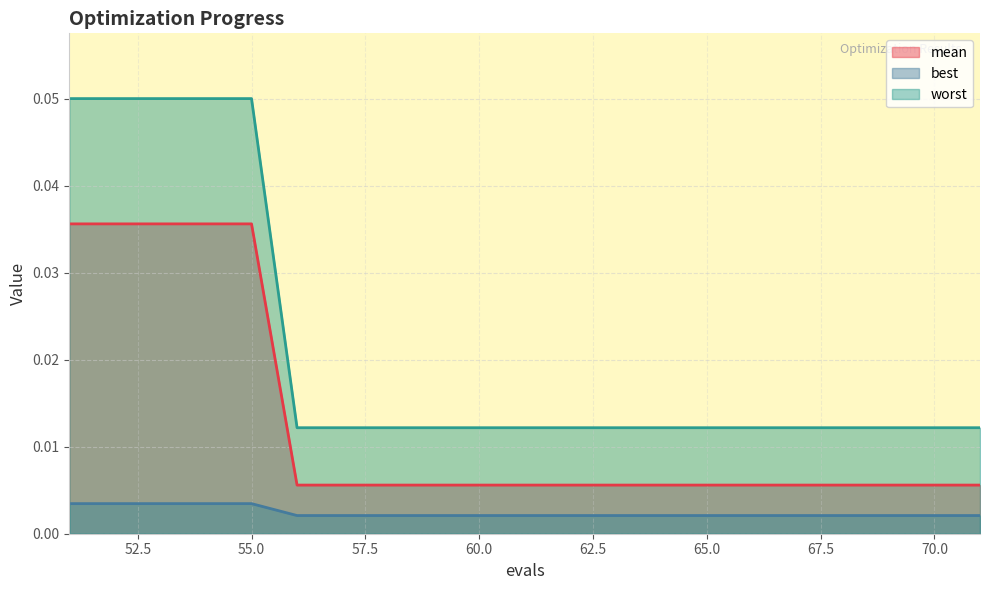

What is the total value across all series at 52?

0.1